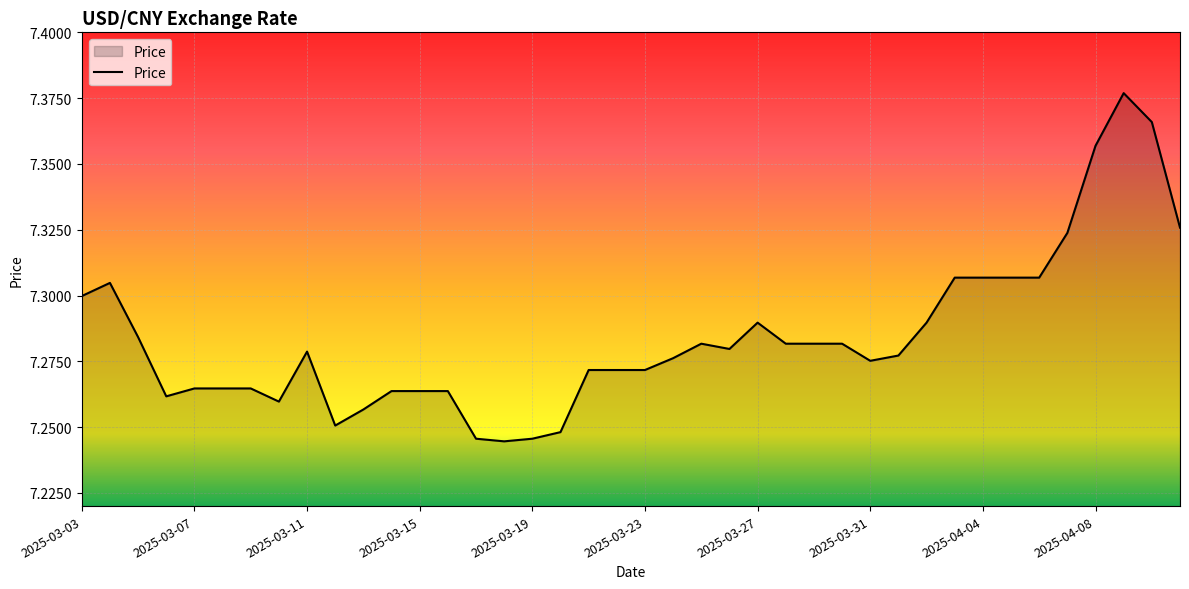

Which label corresponds to the smallest value in the chart?

2025-03-18